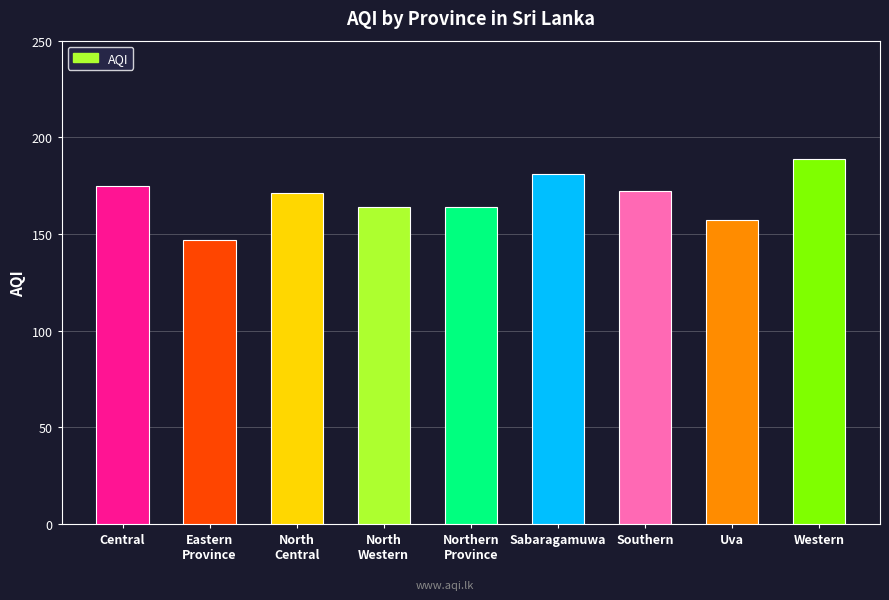

Rank the categories by value from lowest to highest.

Eastern
Province, Uva, North
Western, Northern
Province, North
Central, Southern, Central, Sabaragamuwa, Western